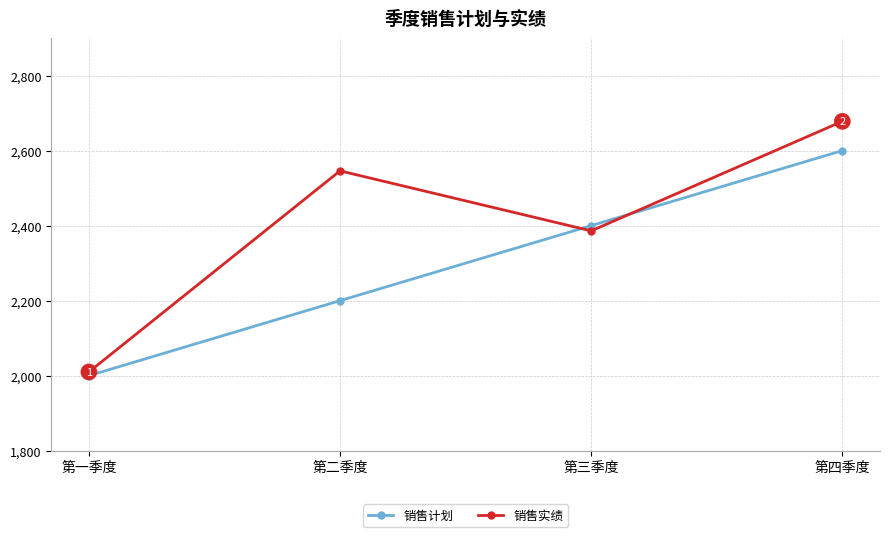

How many data points in 销售实绩 are less than 2546?

2